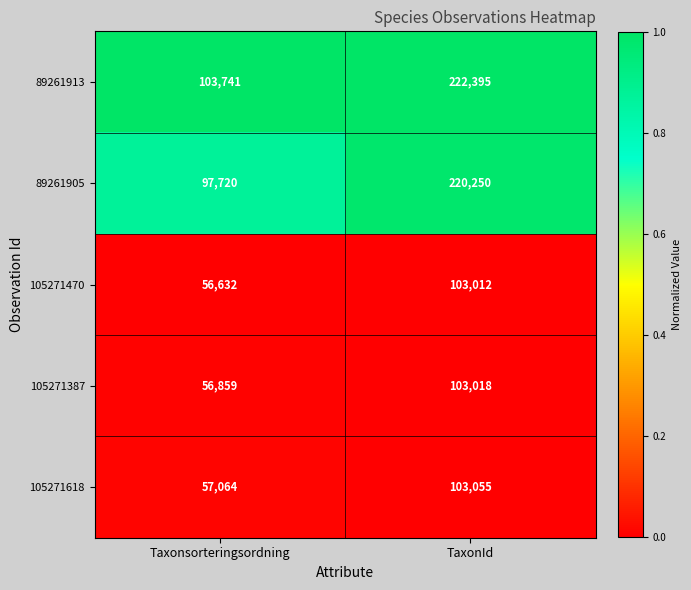

List the series in order of their peak value, lowest first.

105271470, 105271387, 105271618, 89261905, 89261913